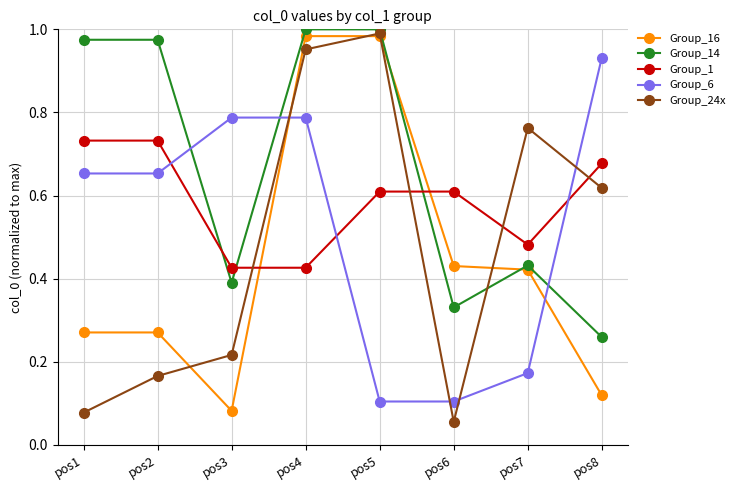

Between pos3 and pos6, which series saw the biggest shift?

Group_6